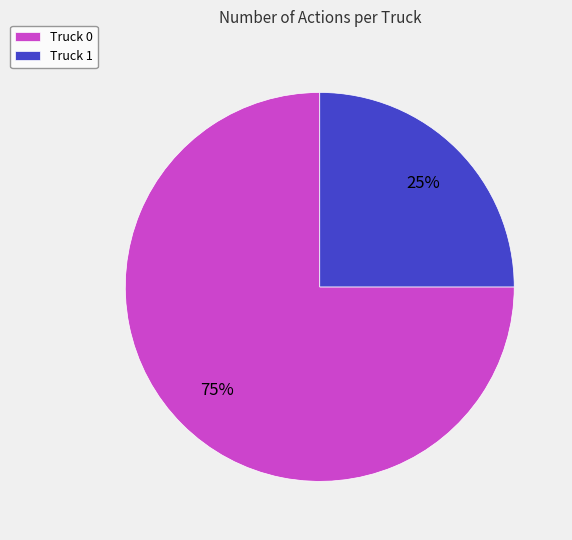

To the nearest percent, what is the combined percentage of Truck 0 and Truck 1?

100%